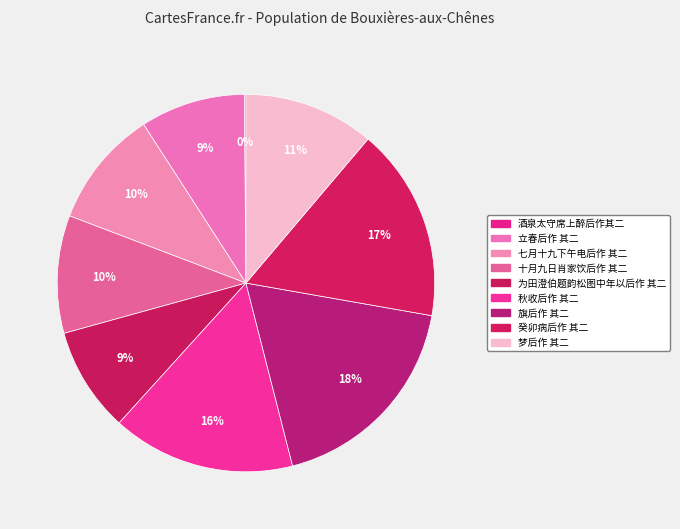

Between 酒泉太守席上醉后作其二 and 旗后作 其二, which is larger?

旗后作 其二